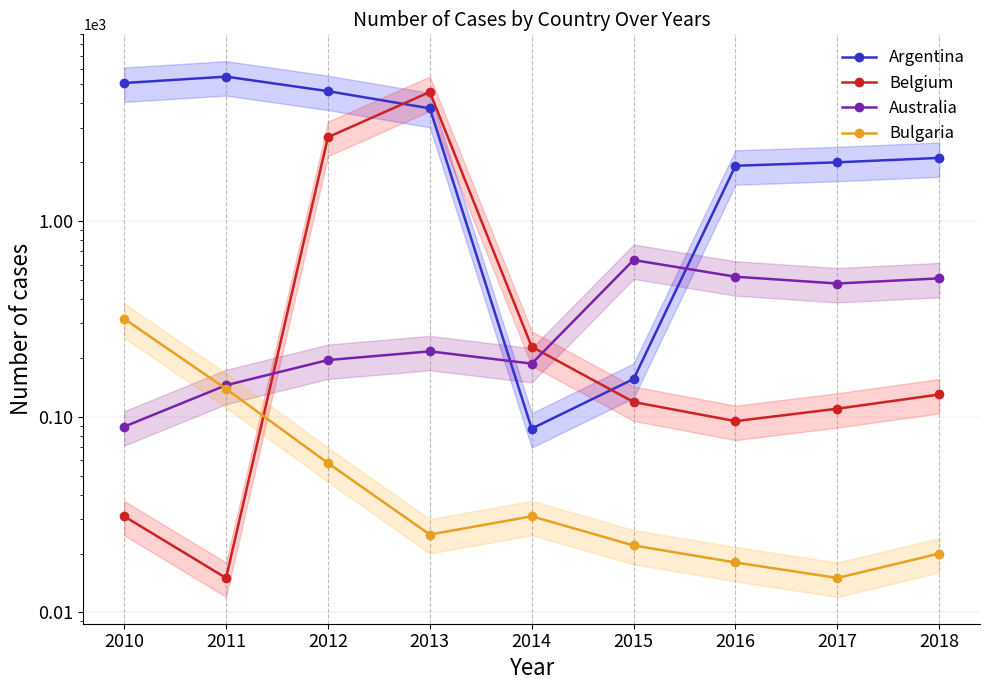

At which category is the sum across all series the highest?

2013